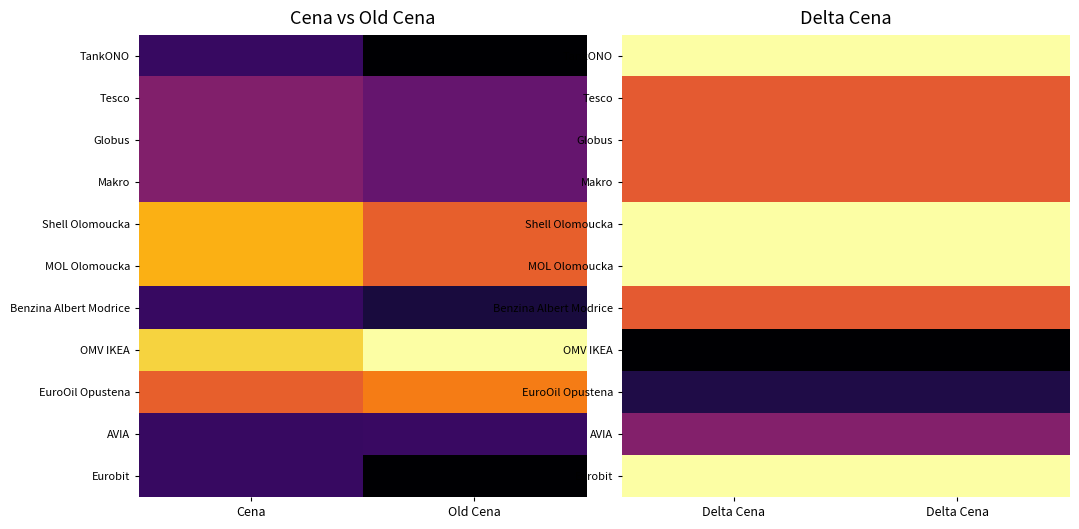

True or false: Globus has a value of 0.3 at Delta Cena.

False